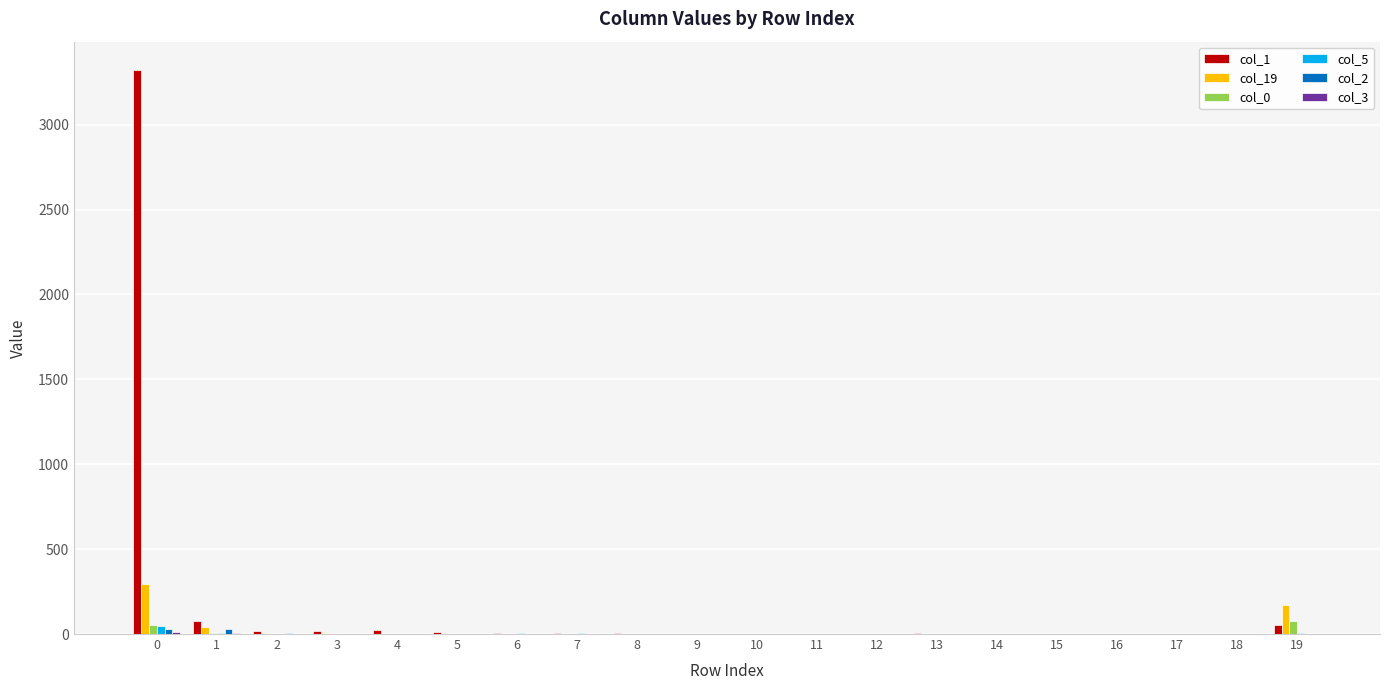

What is the total value across all series at 5?

17